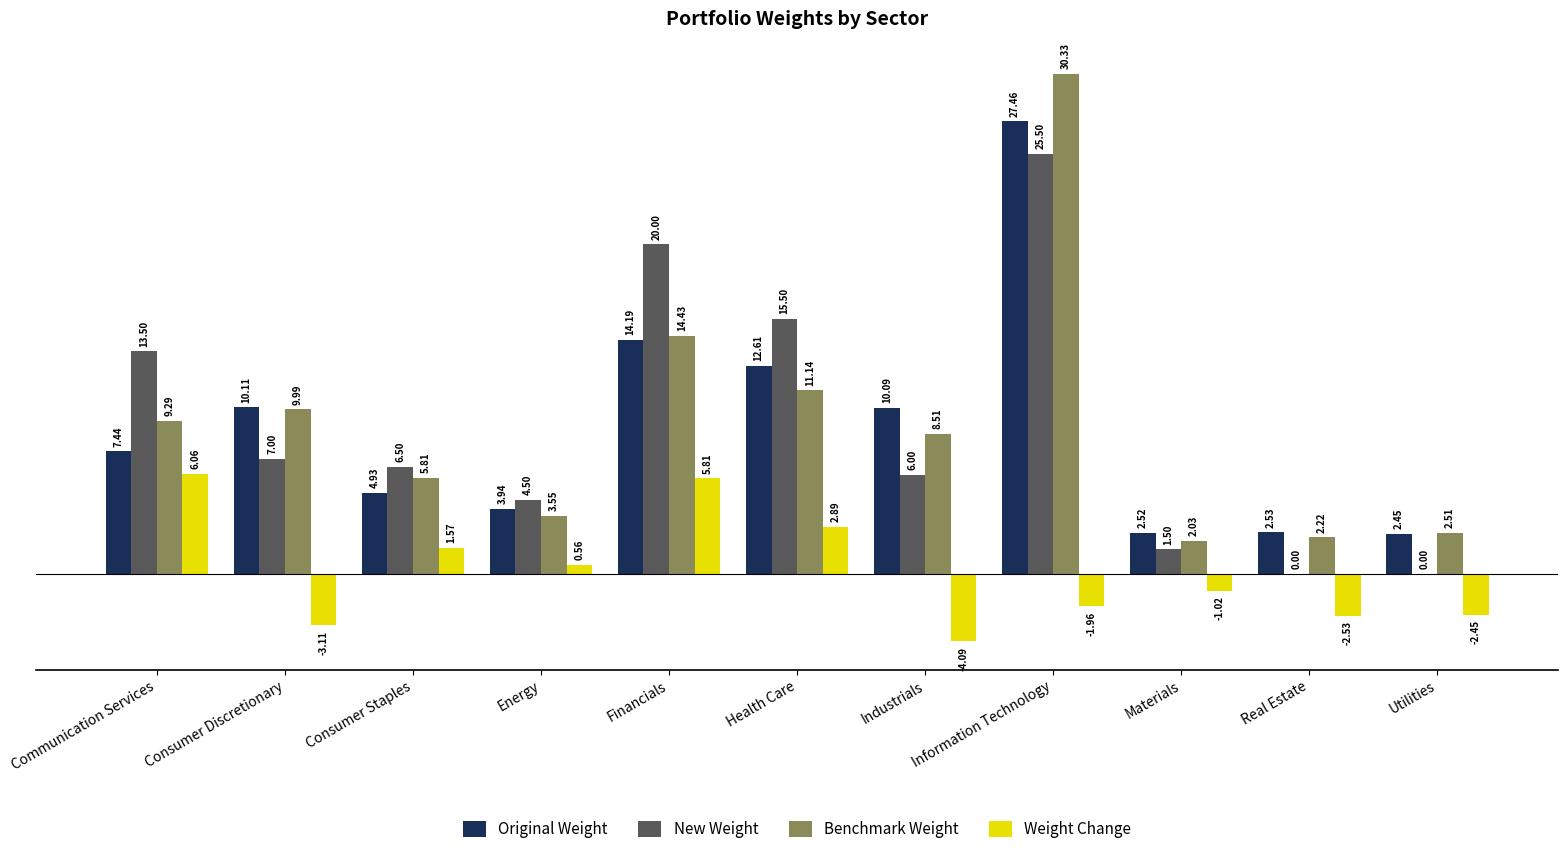

Where does the Original Weight series first go above 7?

Communication Services